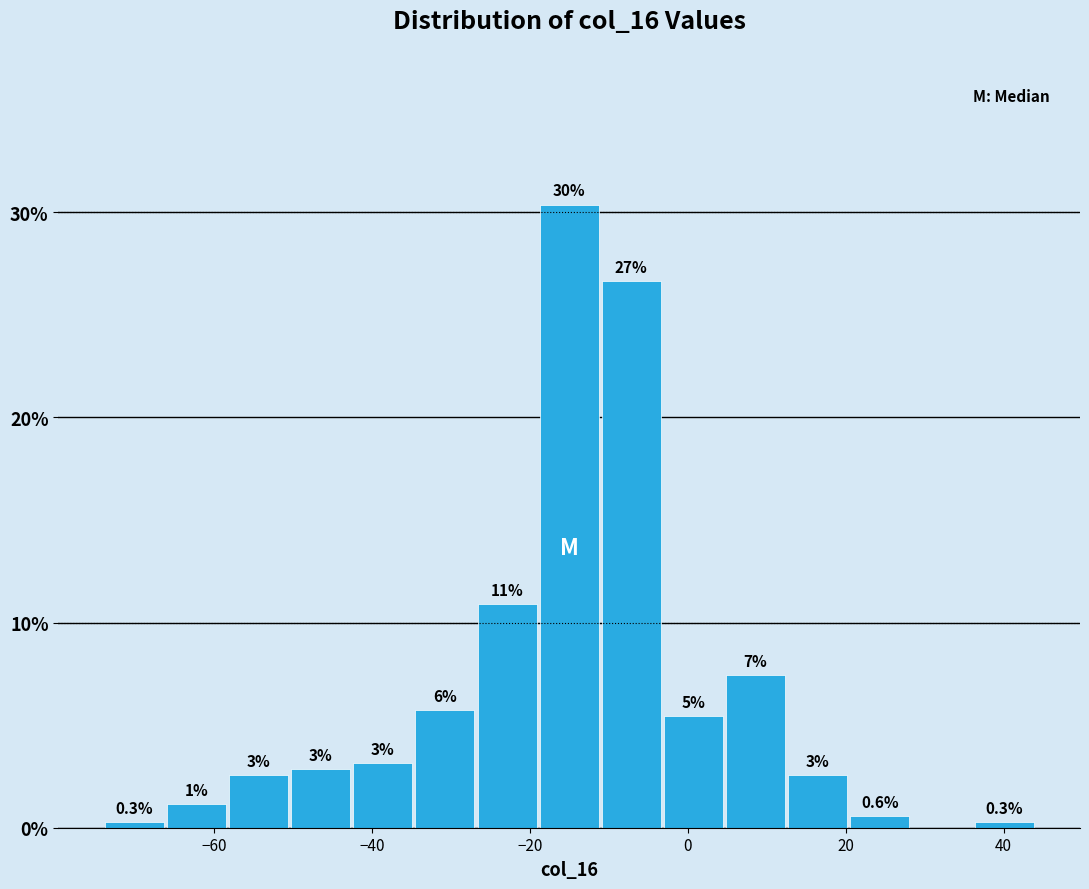

Around what value on the x-axis is the tallest bar? Give the approximate position of its centre, as read against the axis.

-14